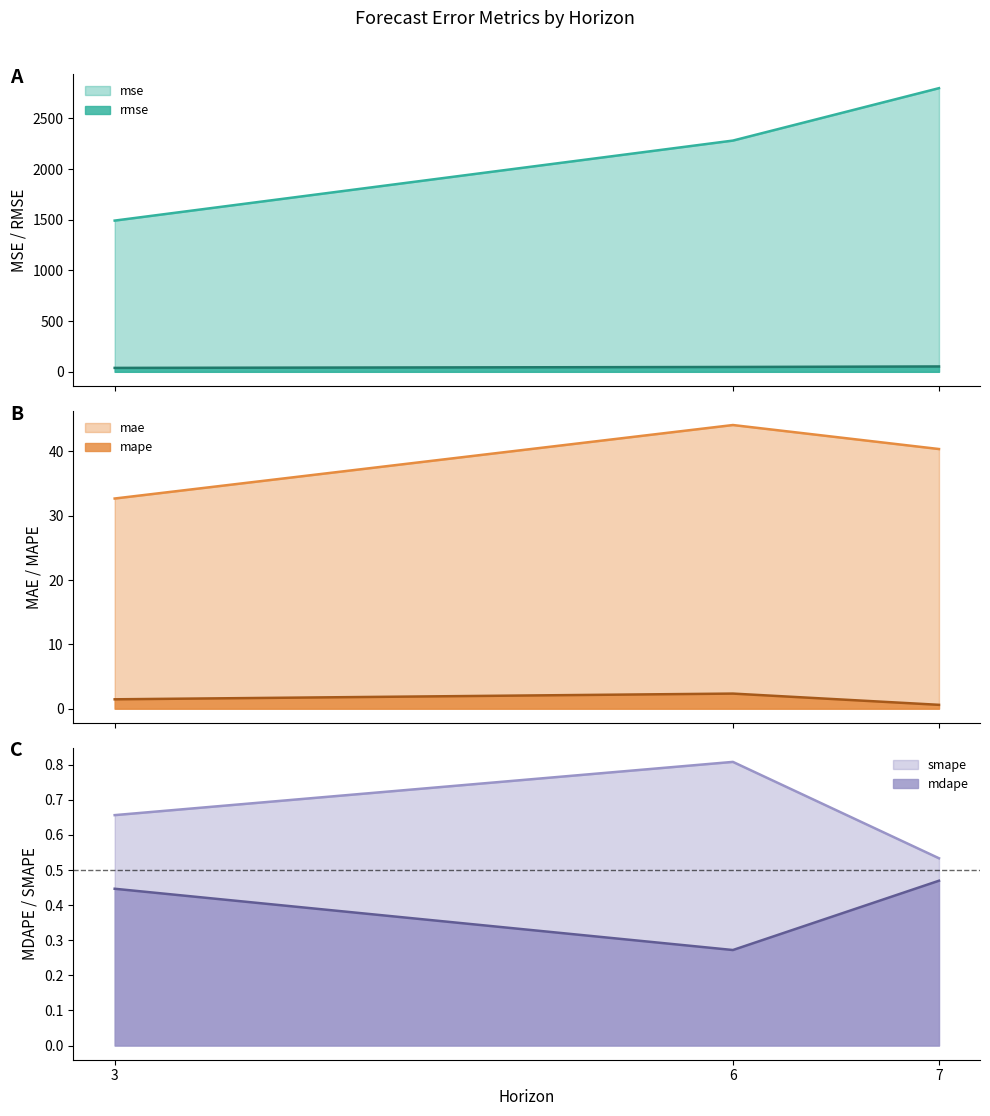

The mdape series shows 0.1 at 6. True or false?

False